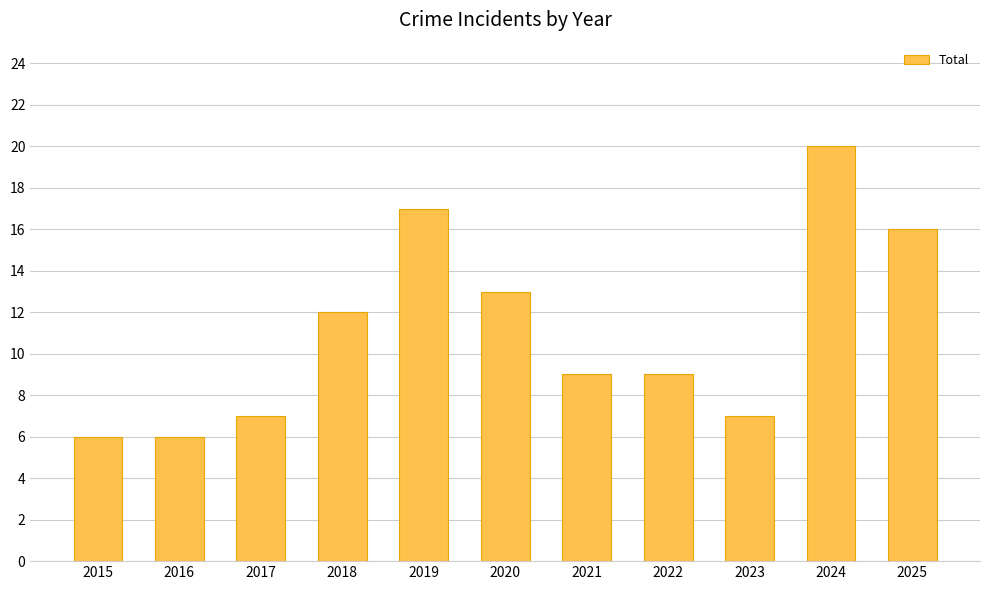

What is the minimum value shown in the chart?

6